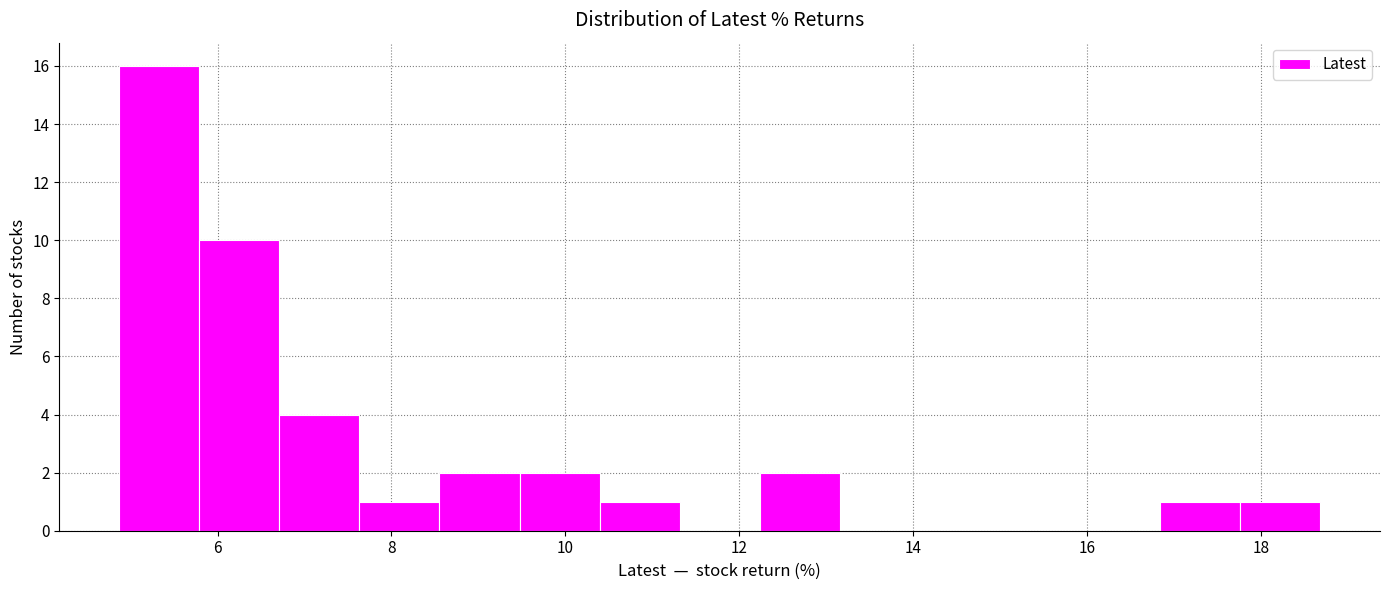

Reading left to right, list every bar in this chart as the range it spans on the x-axis followed by its height. Neither the bar edges nor the heights are printed on the chart, so give them approximately, as read against the axes.

4.8 to 5.8: 16
5.8 to 6.8: 10
6.8 to 7.6: 4
7.6 to 8.6: 1
8.6 to 9.4: 2
9.4 to 10.4: 2
10.4 to 11.4: 1
11.4 to 12.2: 0
12.2 to 13.2: 2
13.2 to 14.0: 0
14.0 to 15.0: 0
15.0 to 16.0: 0
16.0 to 16.8: 0
16.8 to 17.8: 1
17.8 to 18.6: 1